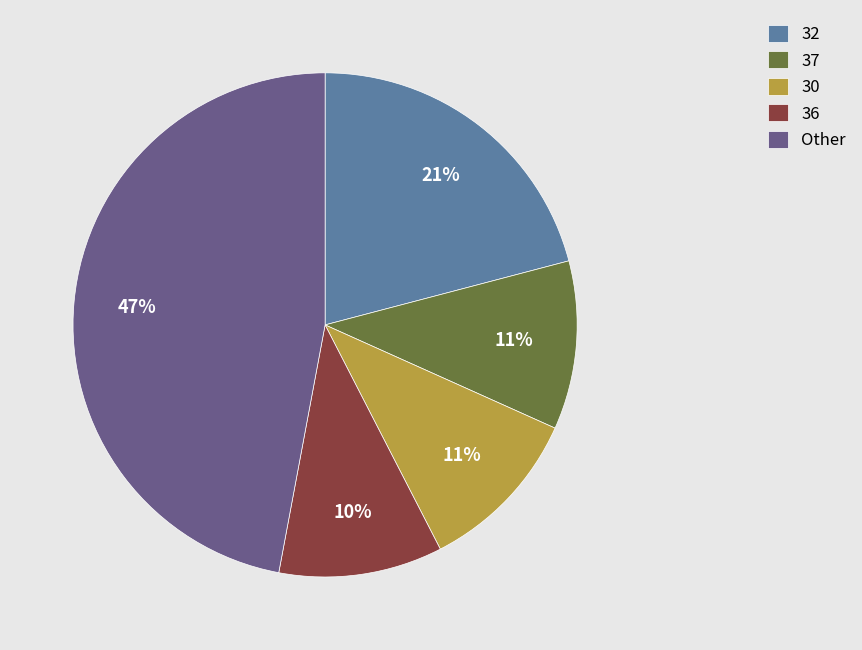

What is the ratio of the value at 37 to the value at 30?

1.0